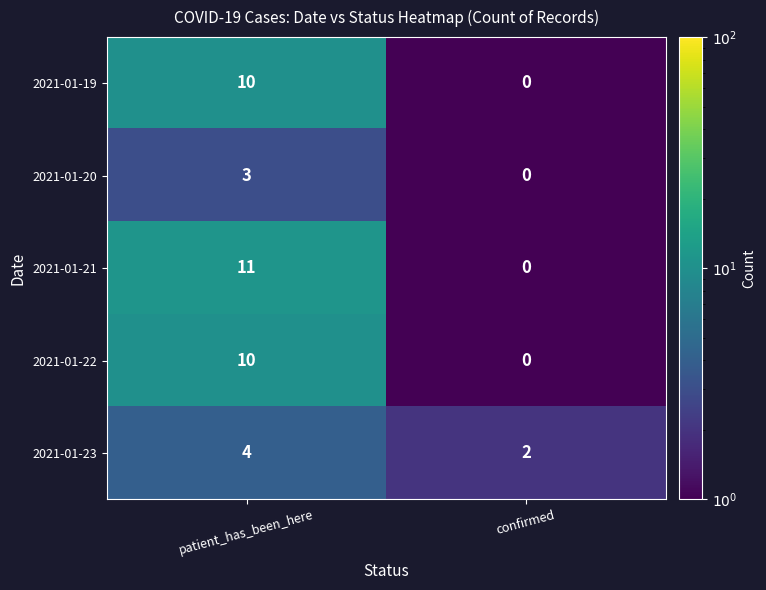

What is the maximum value shown in the chart?

11